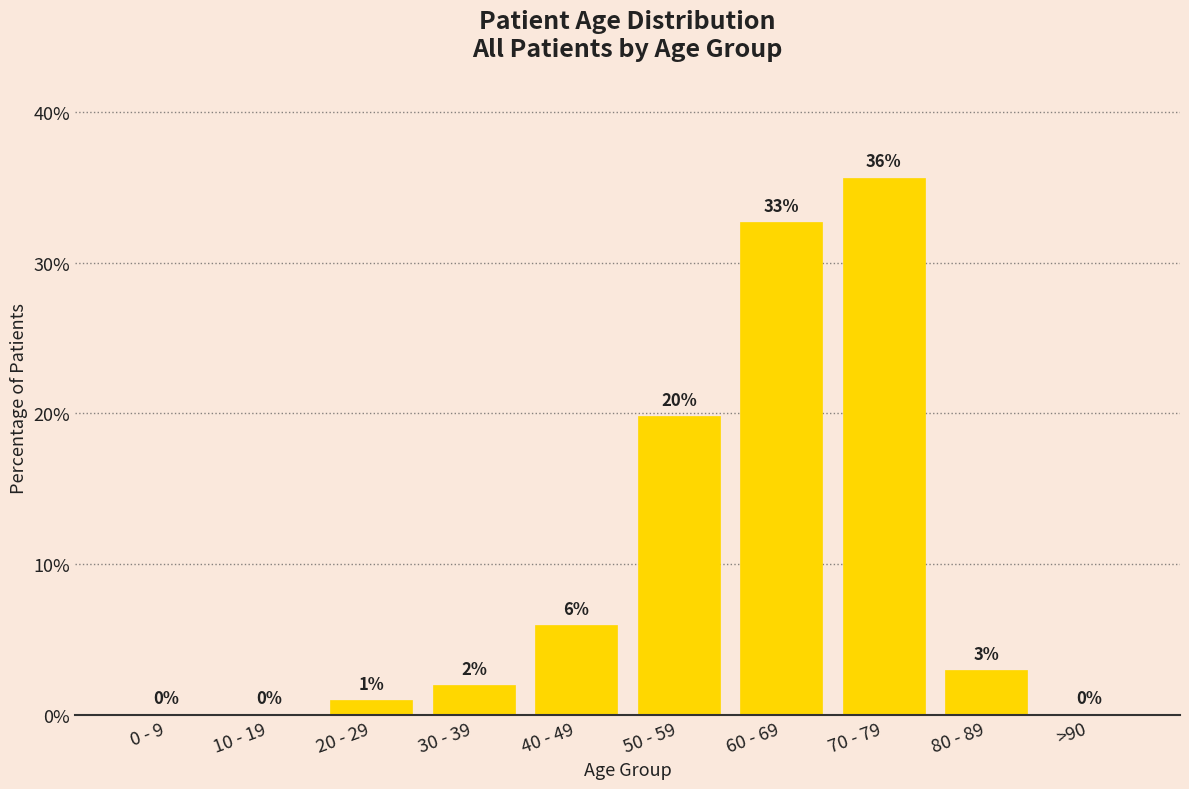

Is it true that the value at >90 is 0.0?

True